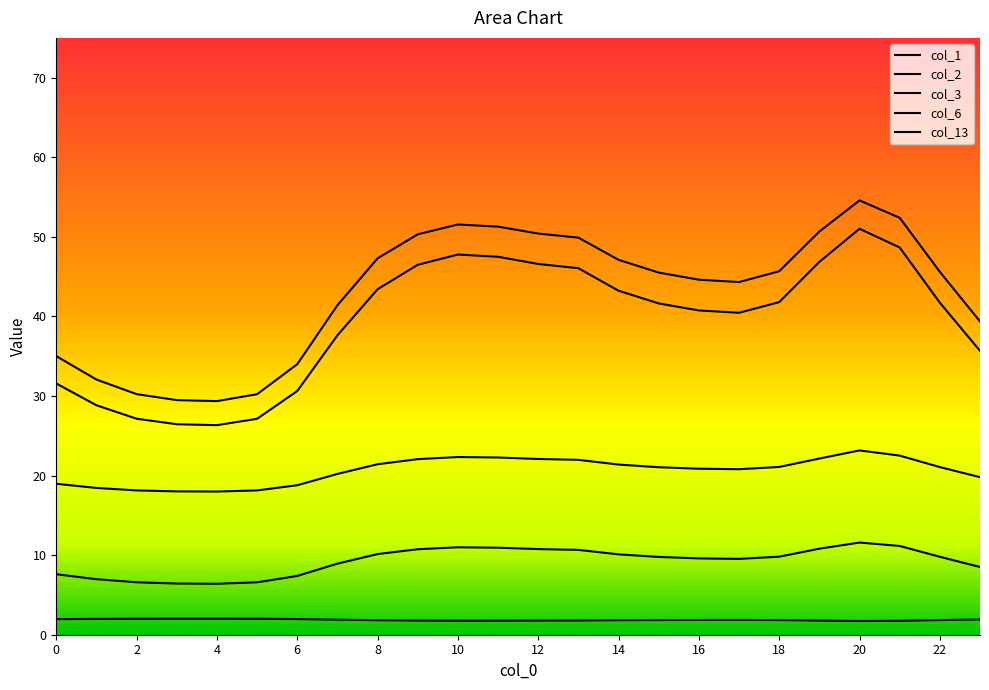

Where is the first local maximum for col_3?

10